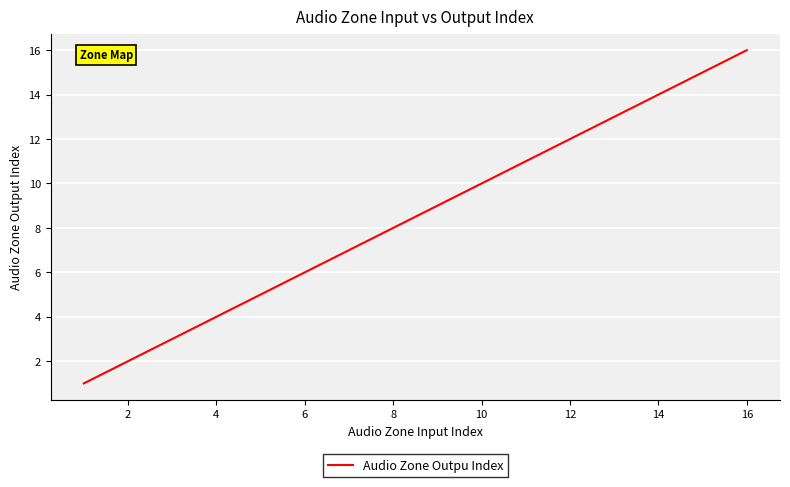

What is the difference between the maximum and minimum values?

15